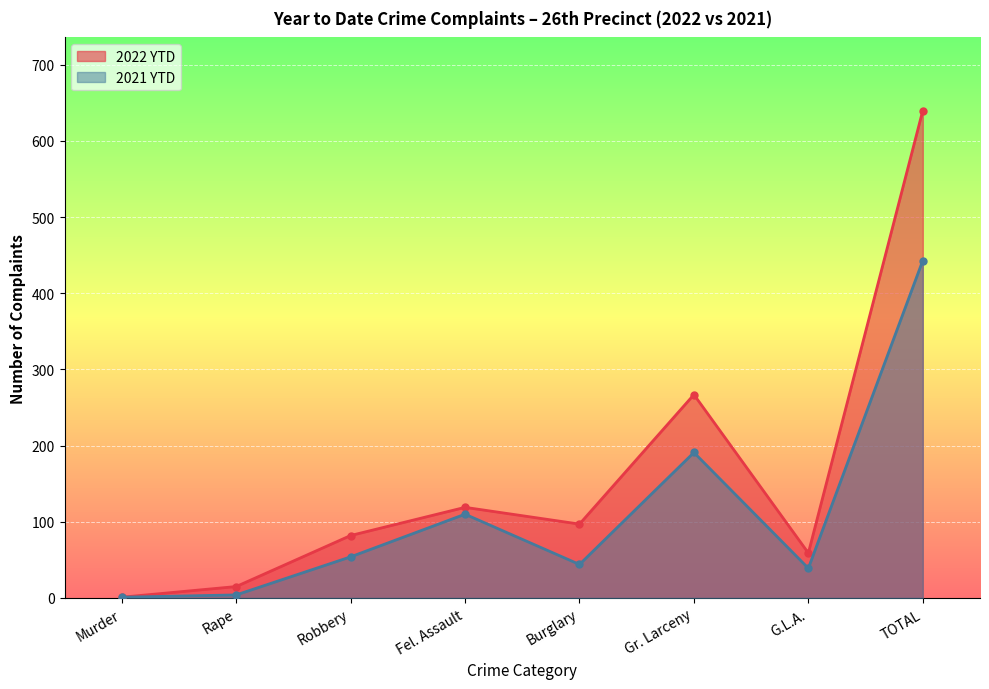

What position from the right is Gr. Larceny?

3